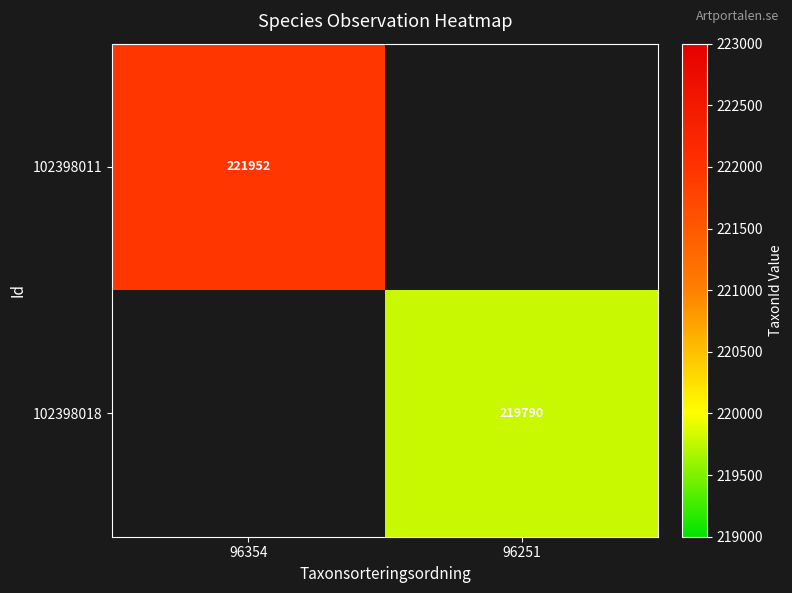

The 102398018 series shows 219790 at 96251. True or false?

True